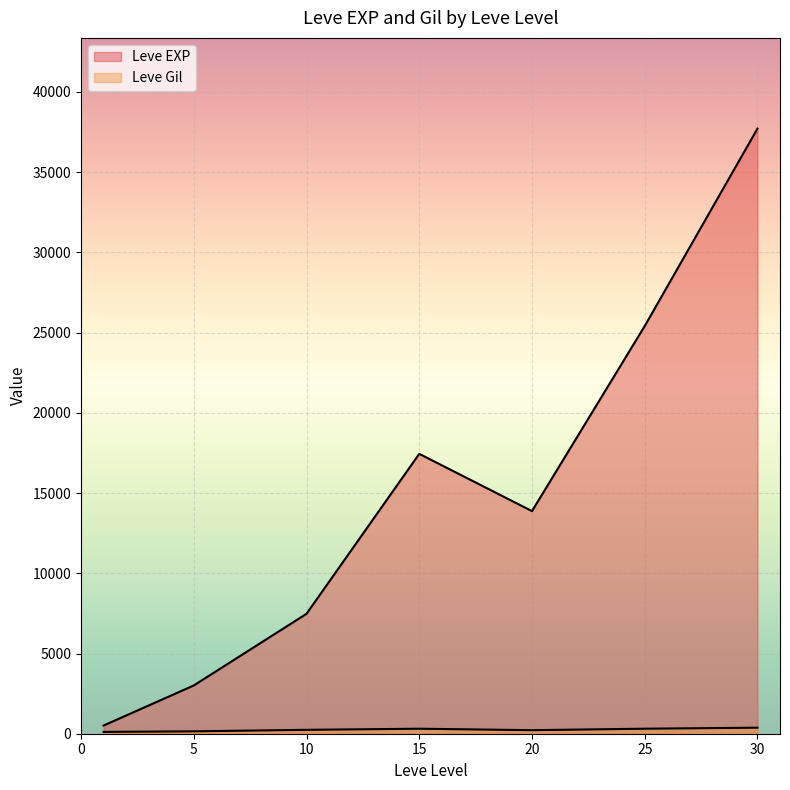

Between 1 and 1, which is larger?

1